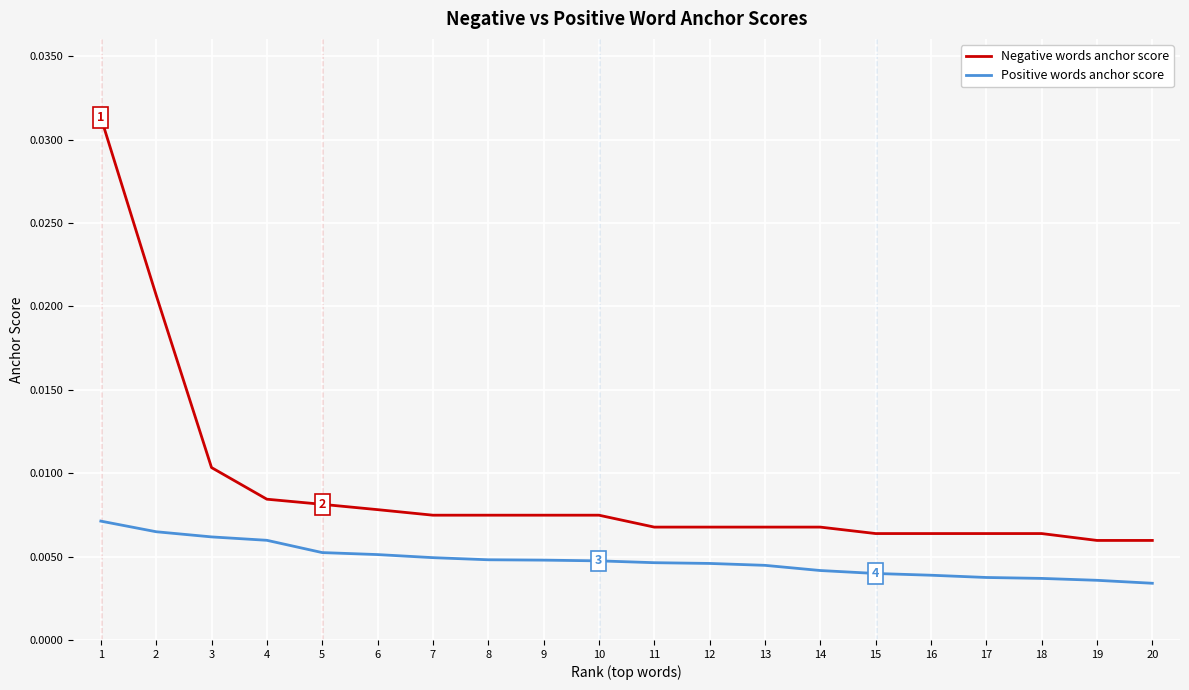

True or false: Positive words anchor score and Negative words anchor score intersect in this chart.

False